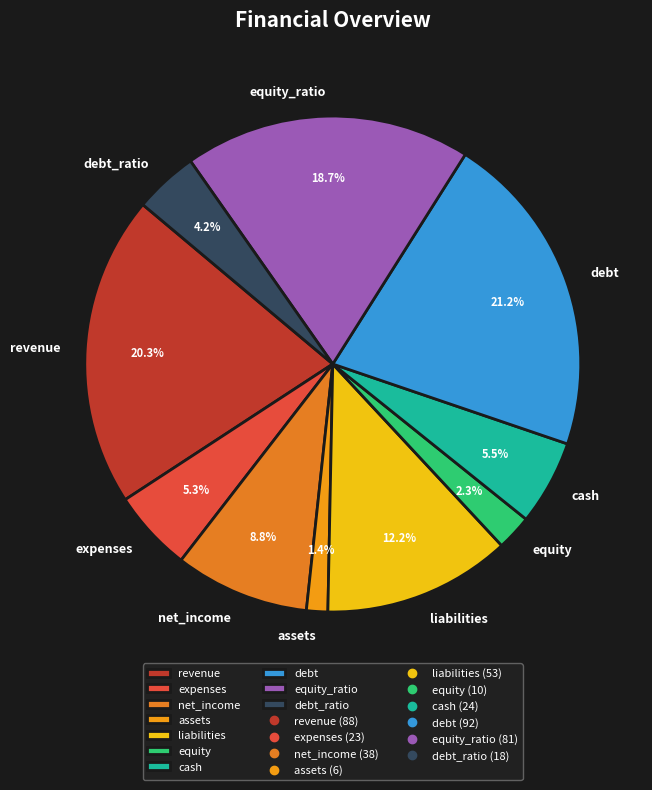

Combined, do liabilities and equity account for over 50%?

No